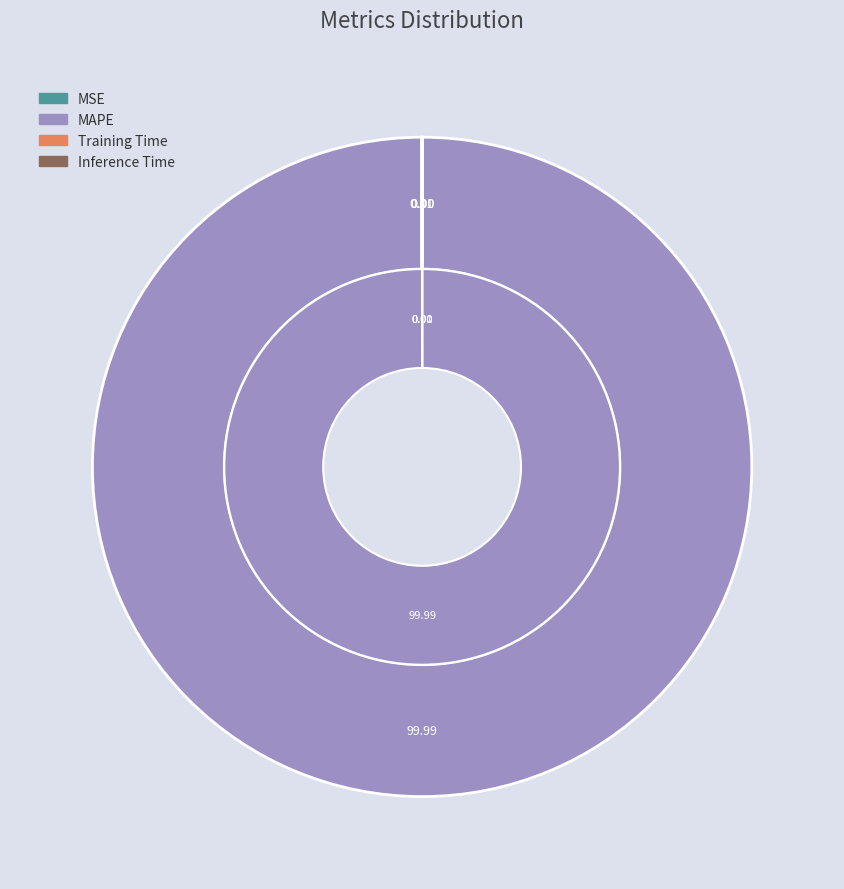

What percentage is NOT represented by Inference Time?

100.0%